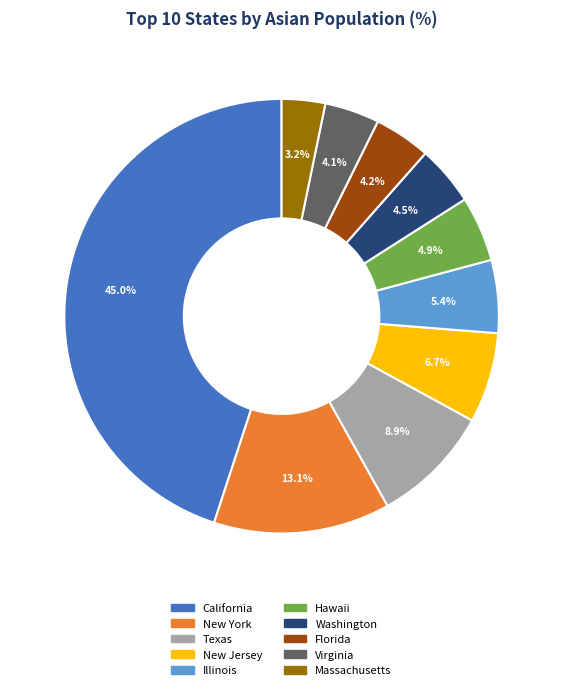

Which has a higher value, Hawaii or New Jersey?

New Jersey